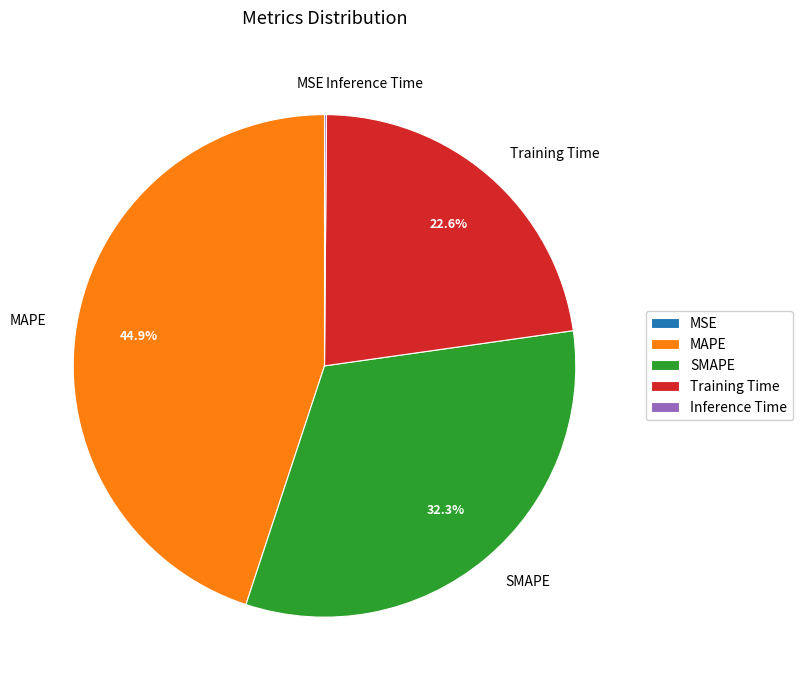

What percentage is NOT represented by MAPE?

55.1%